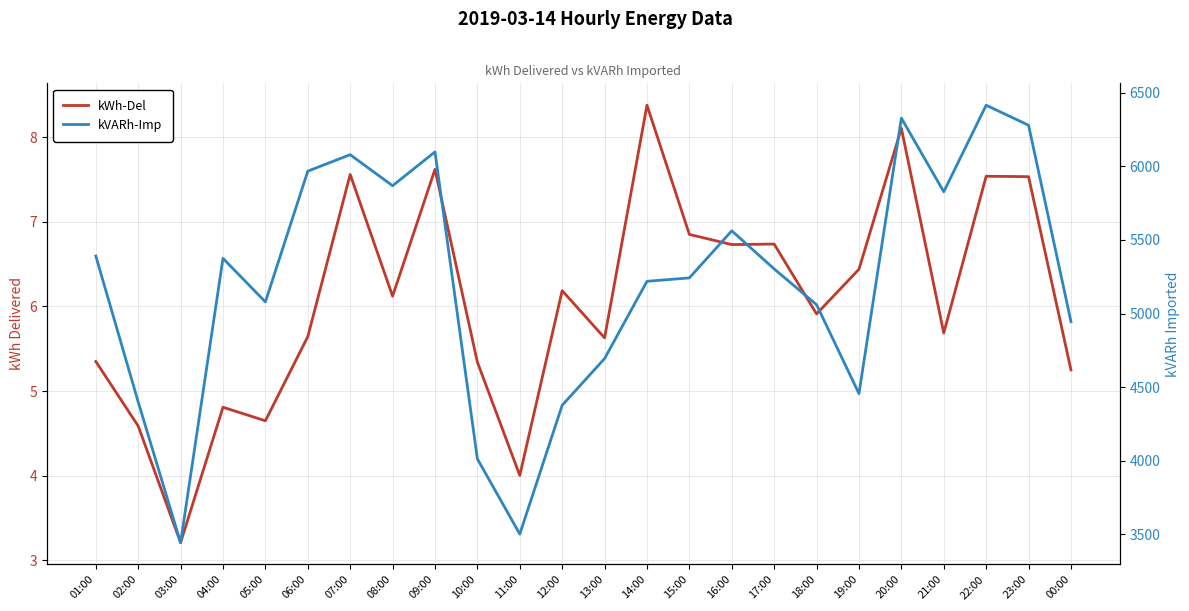

Which series changed the most between 11:00 and 22:00?

kVARh-Imp